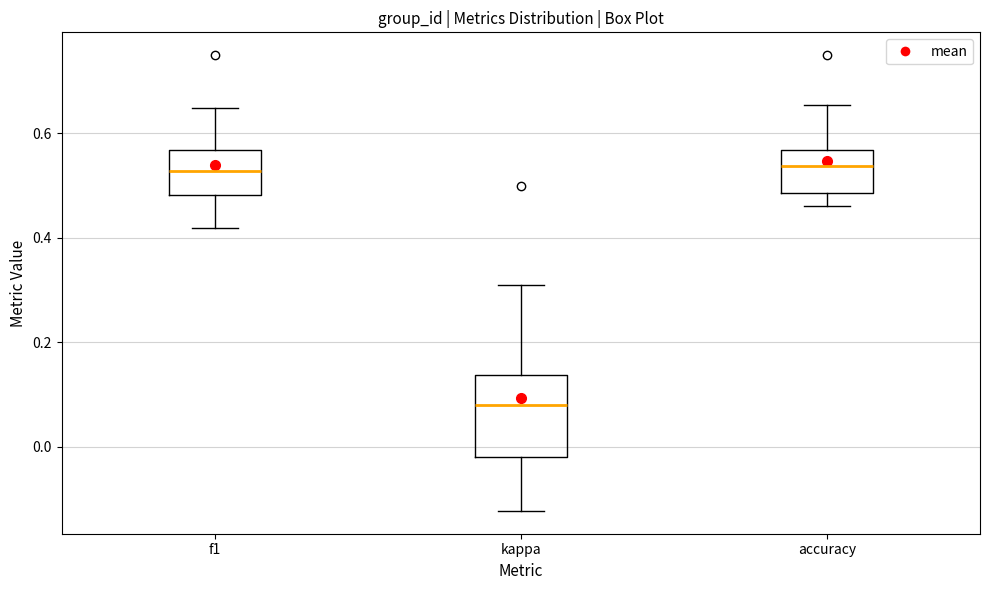

Where is the lower edge of the box for f1 on the y-axis? The values are not printed on the chart, so give them approximately, as read against the axis.

0.48